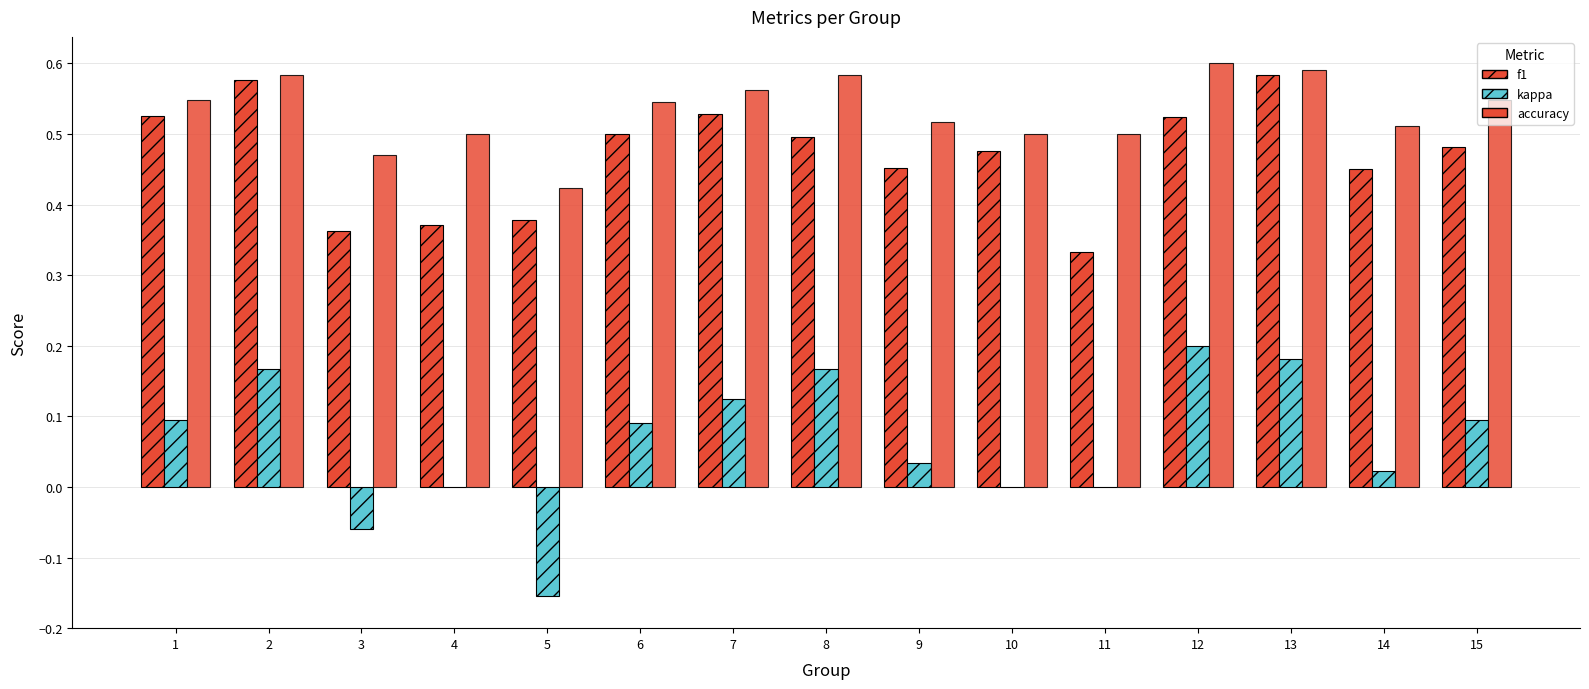

Count the accuracy values in the range 0 to 1.

15